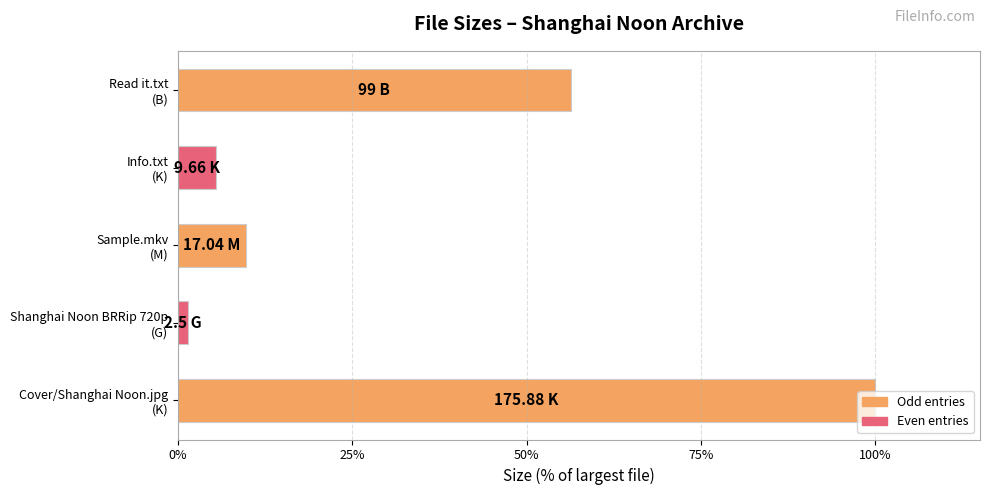

What is the difference between the second highest and second lowest values?

50.8